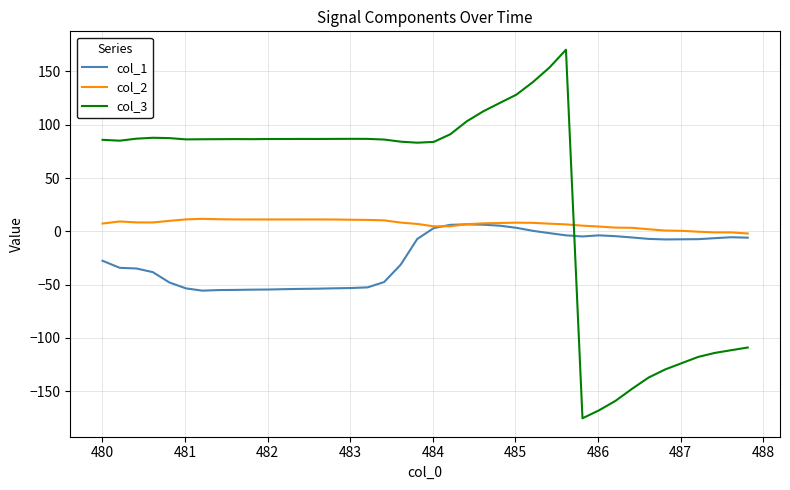

Is this an area chart (filled region under the line)?

No